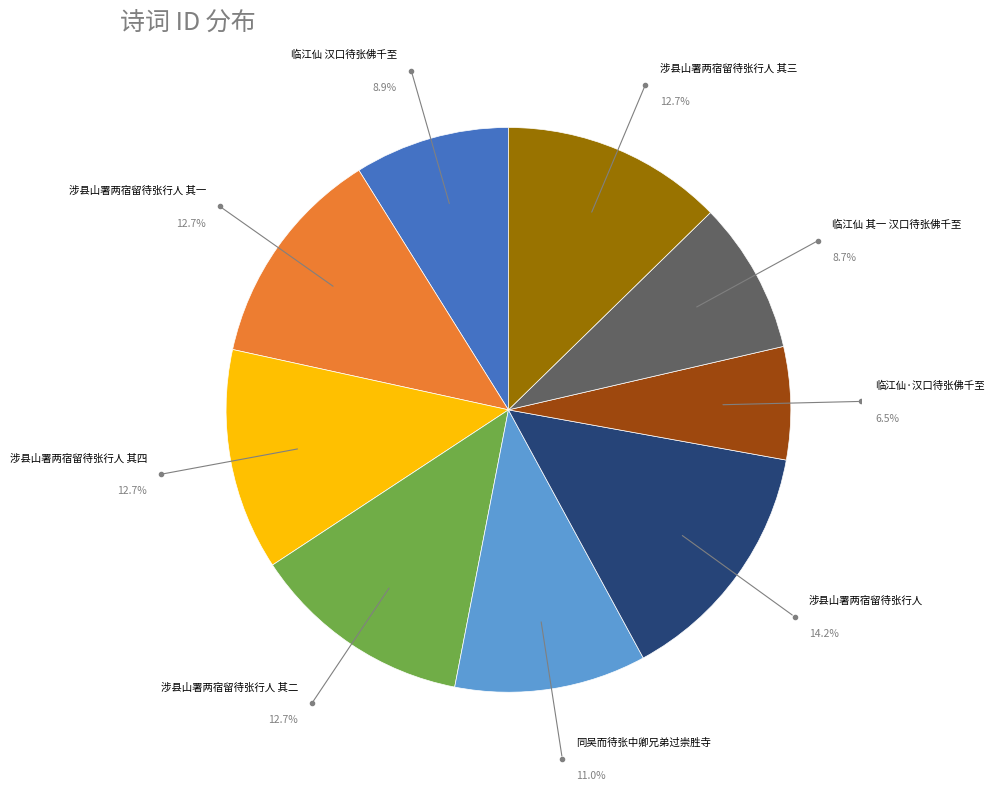

Count the number of slices in the pie.

9